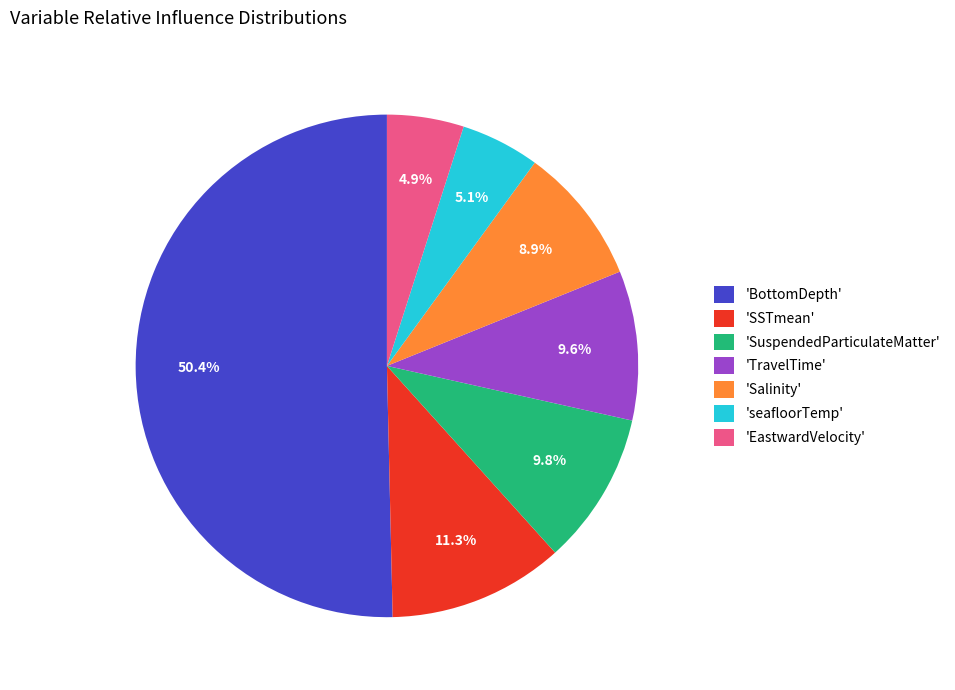

What is the majority slice?

'BottomDepth'